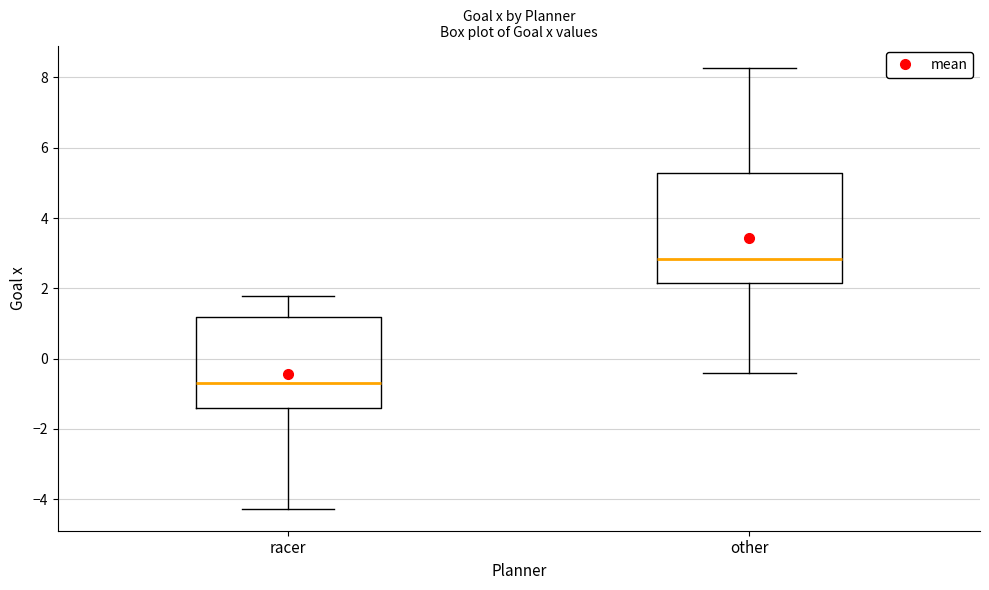

Which box is the tallest, from its lower edge to its upper edge?

other